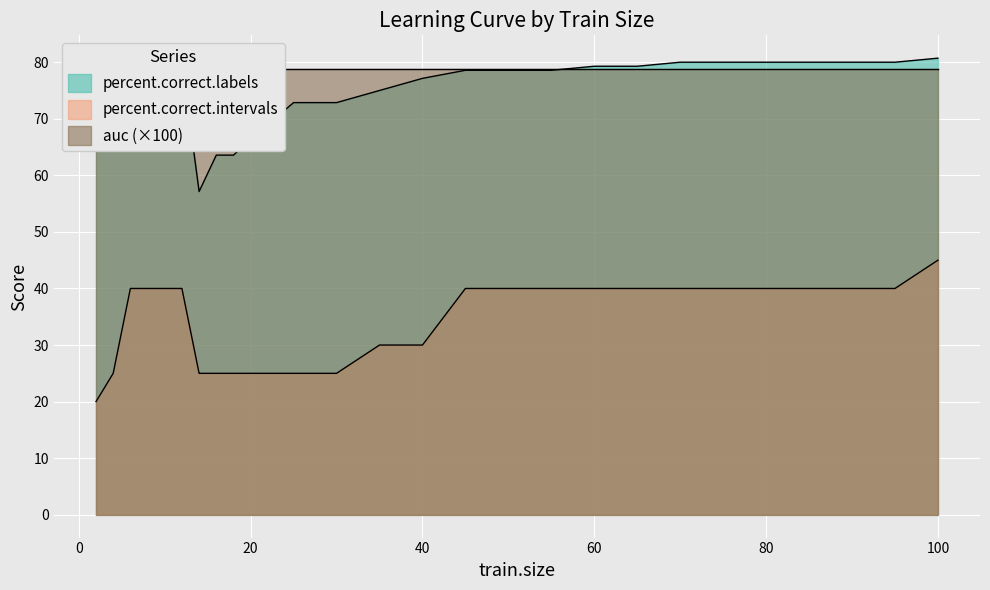

What is the sum of the percent.correct.labels values at 4 and 45?

150.0